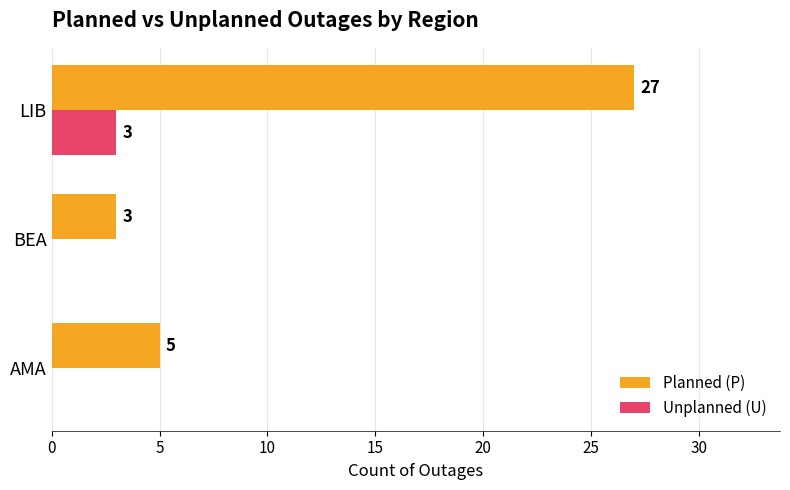

Is the value of Unplanned (U) at AMA greater than the value of Planned (P) at AMA?

No